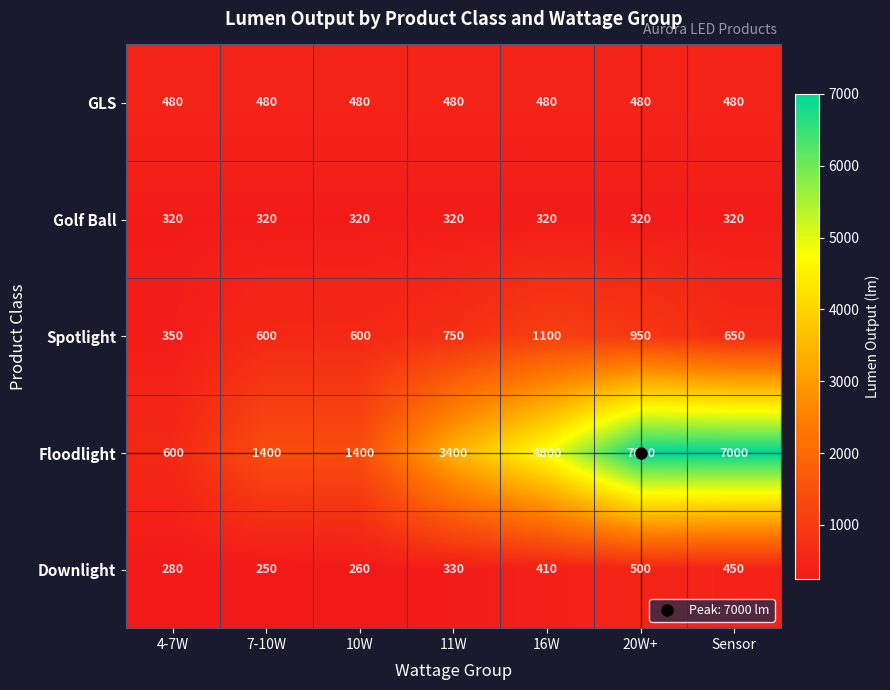

Rank the series at 20W+ from highest to lowest value.

Floodlight, Spotlight, Downlight, GLS, Golf Ball